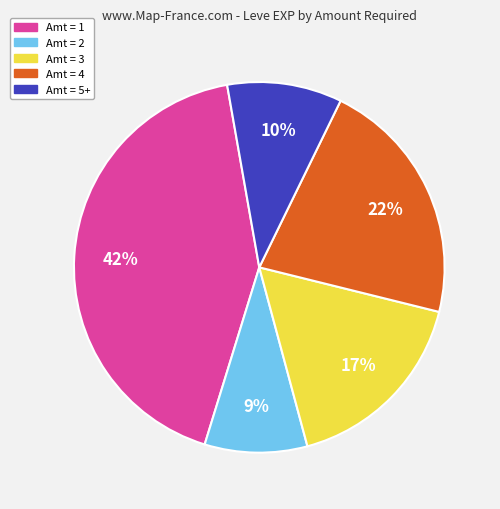

To the nearest percent, what is the average slice percentage?

20%